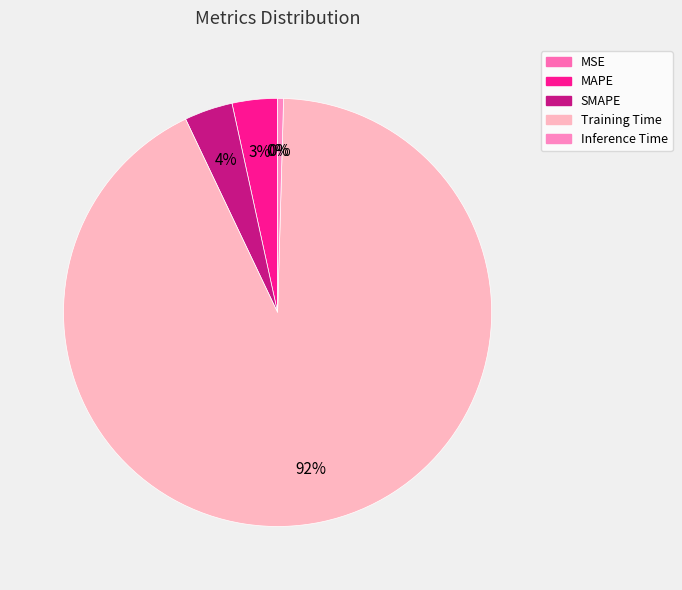

How many slices are in this pie chart?

5